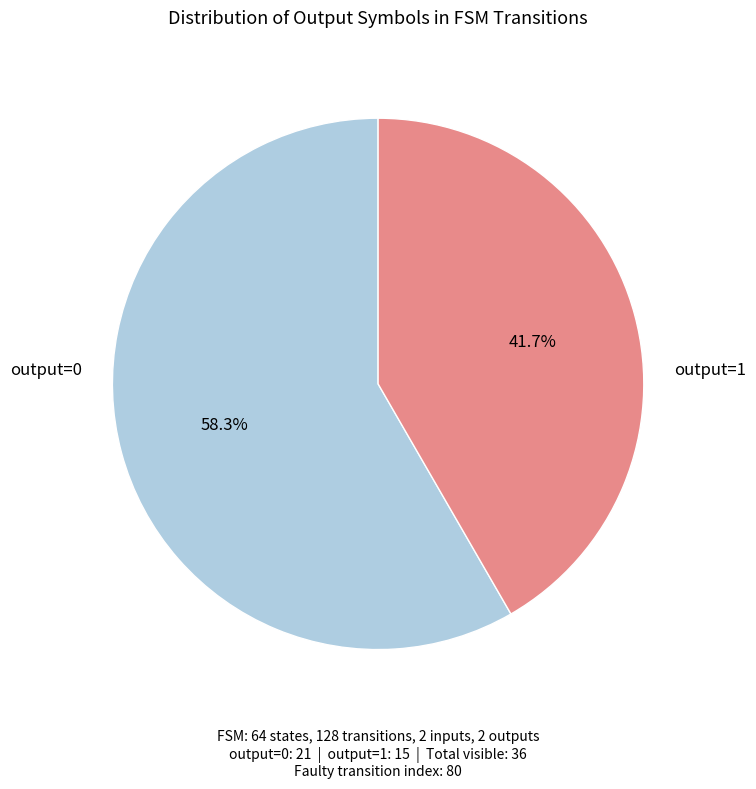

Is there any slice that represents more than half of the pie?

Yes